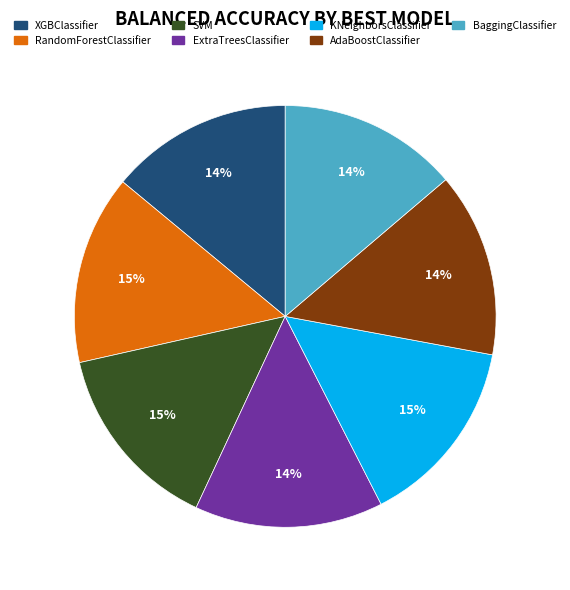

Which has a higher value, KNeighborsClassifier or XGBClassifier?

KNeighborsClassifier